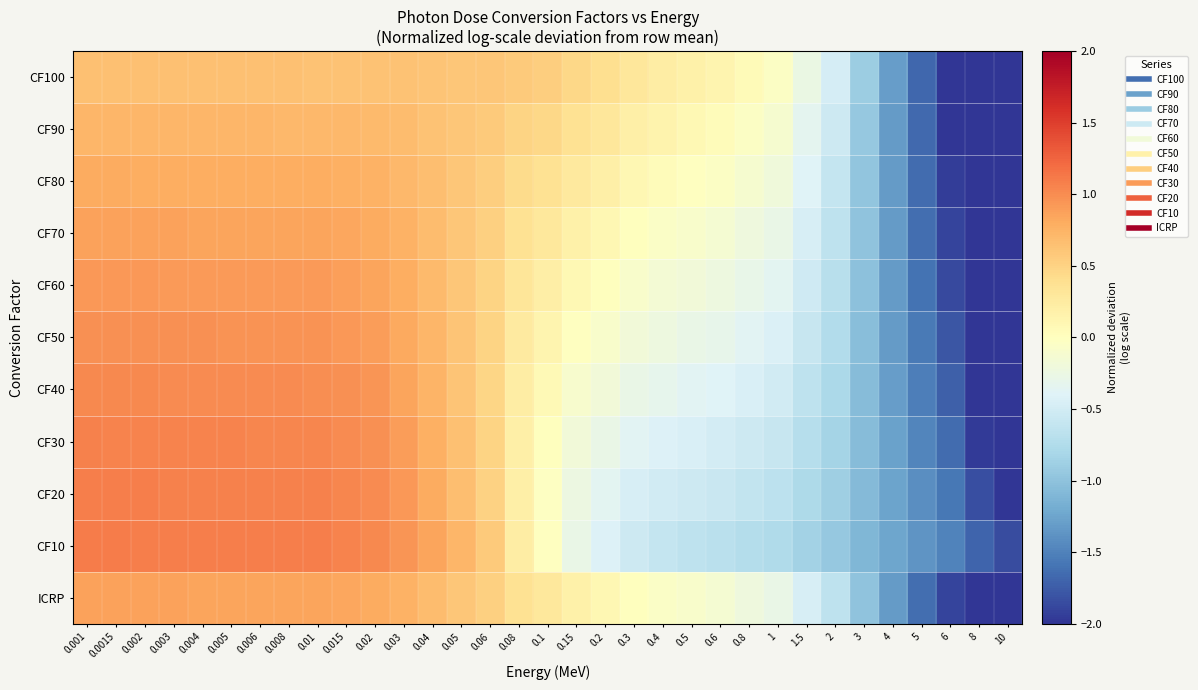

Reading right to left, extract all data points from this chart.

CF100: 10=-2.0	8=-2.0	6=-2.0	5=-1.7	4=-1.3	3=-0.9	2=-0.5	1.5=-0.3	1=-0.0	0.8=0.1	0.6=0.1	0.5=0.2	0.4=0.2	0.3=0.3	0.2=0.4	0.15=0.5	0.1=0.5	0.08=0.6	0.06=0.6	0.05=0.6	0.04=0.6	0.03=0.6	0.02=0.6	0.015=0.6	0.01=0.6	0.008=0.6	0.006=0.6	0.005=0.6	0.004=0.6	0.003=0.6	0.002=0.6	0.0015=0.6	0.001=0.6
CF90: 10=-2.0	8=-2.0	6=-2.0	5=-1.7	4=-1.3	3=-0.9	2=-0.5	1.5=-0.3	1=-0.1	0.8=-0.0	0.6=0.0	0.5=0.1	0.4=0.1	0.3=0.2	0.2=0.3	0.15=0.4	0.1=0.5	0.08=0.5	0.06=0.6	0.05=0.6	0.04=0.6	0.03=0.7	0.02=0.7	0.015=0.7	0.01=0.7	0.008=0.7	0.006=0.7	0.005=0.7	0.004=0.7	0.003=0.7	0.002=0.7	0.0015=0.7	0.001=0.7
CF80: 10=-2.0	8=-2.0	6=-1.9	5=-1.7	4=-1.3	3=-1.0	2=-0.6	1.5=-0.4	1=-0.2	0.8=-0.1	0.6=-0.0	0.5=-0.0	0.4=0.0	0.3=0.1	0.2=0.2	0.15=0.3	0.1=0.4	0.08=0.4	0.06=0.5	0.05=0.6	0.04=0.7	0.03=0.7	0.02=0.8	0.015=0.8	0.01=0.8	0.008=0.8	0.006=0.8	0.005=0.8	0.004=0.8	0.003=0.8	0.002=0.8	0.0015=0.8	0.001=0.8
CF70: 10=-2.0	8=-2.0	6=-1.9	5=-1.6	4=-1.3	3=-1.0	2=-0.7	1.5=-0.5	1=-0.3	0.8=-0.2	0.6=-0.1	0.5=-0.1	0.4=-0.1	0.3=0.0	0.2=0.1	0.15=0.2	0.1=0.3	0.08=0.4	0.06=0.5	0.05=0.6	0.04=0.7	0.03=0.8	0.02=0.8	0.015=0.8	0.01=0.9	0.008=0.9	0.006=0.9	0.005=0.9	0.004=0.9	0.003=0.9	0.002=0.9	0.0015=0.9	0.001=0.9
CF60: 10=-2.0	8=-2.0	6=-1.9	5=-1.6	4=-1.3	3=-1.0	2=-0.7	1.5=-0.5	1=-0.4	0.8=-0.3	0.6=-0.2	0.5=-0.2	0.4=-0.1	0.3=-0.1	0.2=0.0	0.15=0.1	0.1=0.2	0.08=0.3	0.06=0.5	0.05=0.6	0.04=0.7	0.03=0.8	0.02=0.9	0.015=0.9	0.01=0.9	0.008=0.9	0.006=0.9	0.005=0.9	0.004=0.9	0.003=0.9	0.002=0.9	0.0015=0.9	0.001=0.9
CF50: 10=-2.0	8=-2.0	6=-1.8	5=-1.6	4=-1.3	3=-1.0	2=-0.7	1.5=-0.6	1=-0.4	0.8=-0.4	0.6=-0.3	0.5=-0.3	0.4=-0.2	0.3=-0.2	0.2=-0.1	0.15=-0.0	0.1=0.1	0.08=0.3	0.06=0.5	0.05=0.6	0.04=0.7	0.03=0.8	0.02=0.9	0.015=0.9	0.01=1.0	0.008=1.0	0.006=1.0	0.005=1.0	0.004=1.0	0.003=1.0	0.002=1.0	0.0015=1.0	0.001=1.0
CF40: 10=-2.0	8=-2.0	6=-1.7	5=-1.5	4=-1.3	3=-1.1	2=-0.8	1.5=-0.6	1=-0.5	0.8=-0.4	0.6=-0.4	0.5=-0.4	0.4=-0.3	0.3=-0.3	0.2=-0.2	0.15=-0.1	0.1=0.1	0.08=0.2	0.06=0.5	0.05=0.6	0.04=0.7	0.03=0.9	0.02=0.9	0.015=1.0	0.01=1.0	0.008=1.0	0.006=1.0	0.005=1.0	0.004=1.0	0.003=1.0	0.002=1.0	0.0015=1.0	0.001=1.0
CF30: 10=-2.0	8=-2.0	6=-1.7	5=-1.5	4=-1.3	3=-1.1	2=-0.8	1.5=-0.7	1=-0.6	0.8=-0.5	0.6=-0.5	0.5=-0.5	0.4=-0.4	0.3=-0.4	0.2=-0.3	0.15=-0.2	0.1=0.0	0.08=0.2	0.06=0.5	0.05=0.6	0.04=0.8	0.03=0.9	0.02=1.0	0.015=1.0	0.01=1.0	0.008=1.0	0.006=1.0	0.005=1.0	0.004=1.0	0.003=1.0	0.002=1.1	0.0015=1.1	0.001=1.1
CF20: 10=-2.0	8=-1.8	6=-1.6	5=-1.4	4=-1.3	3=-1.1	2=-0.9	1.5=-0.8	1=-0.7	0.8=-0.6	0.6=-0.6	0.5=-0.5	0.4=-0.5	0.3=-0.5	0.2=-0.3	0.15=-0.2	0.1=-0.0	0.08=0.2	0.06=0.5	0.05=0.7	0.04=0.8	0.03=0.9	0.02=1.0	0.015=1.0	0.01=1.1	0.008=1.1	0.006=1.1	0.005=1.1	0.004=1.1	0.003=1.1	0.002=1.1	0.0015=1.1	0.001=1.1
CF10: 10=-1.9	8=-1.7	6=-1.5	5=-1.4	4=-1.2	3=-1.1	2=-0.9	1.5=-0.9	1=-0.8	0.8=-0.7	0.6=-0.7	0.5=-0.6	0.4=-0.6	0.3=-0.5	0.2=-0.4	0.15=-0.3	0.1=-0.0	0.08=0.2	0.06=0.6	0.05=0.7	0.04=0.8	0.03=1.0	0.02=1.0	0.015=1.1	0.01=1.1	0.008=1.1	0.006=1.1	0.005=1.1	0.004=1.1	0.003=1.1	0.002=1.1	0.0015=1.1	0.001=1.1
ICRP: 10=-2.0	8=-2.0	6=-1.9	5=-1.6	4=-1.3	3=-1.0	2=-0.7	1.5=-0.5	1=-0.3	0.8=-0.2	0.6=-0.1	0.5=-0.1	0.4=-0.1	0.3=0.0	0.2=0.1	0.15=0.2	0.1=0.3	0.08=0.4	0.06=0.5	0.05=0.6	0.04=0.7	0.03=0.8	0.02=0.8	0.015=0.8	0.01=0.9	0.008=0.9	0.006=0.9	0.005=0.9	0.004=0.9	0.003=0.9	0.002=0.9	0.0015=0.9	0.001=0.9